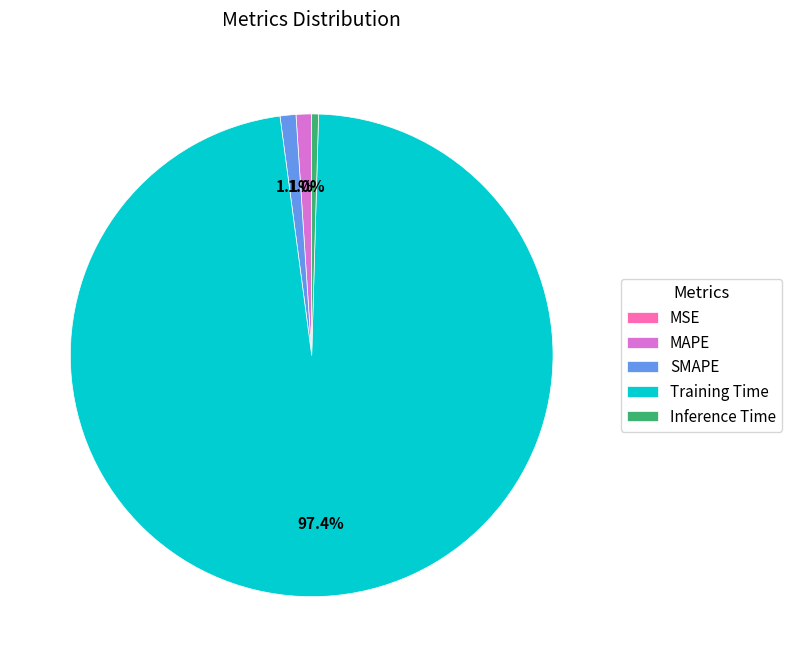

What percentage is the Training Time slice, to the nearest percent?

97%